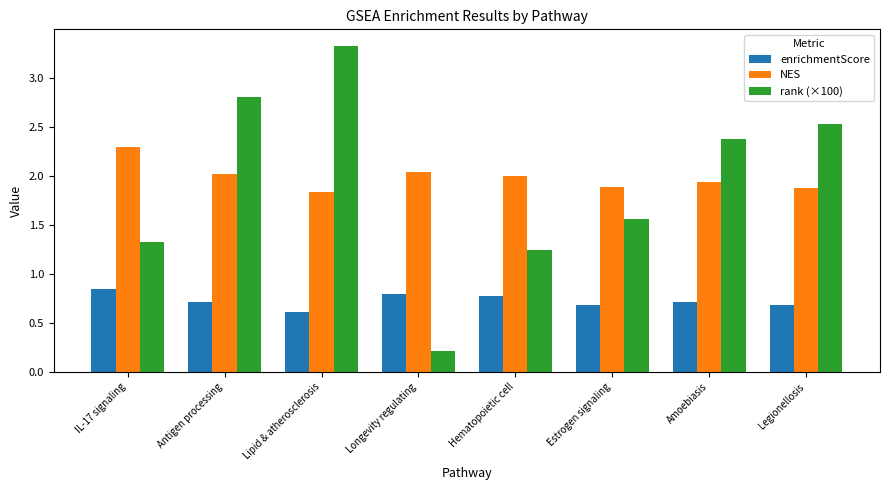

What is the label of the 4th bar from the right?

Hematopoietic cell